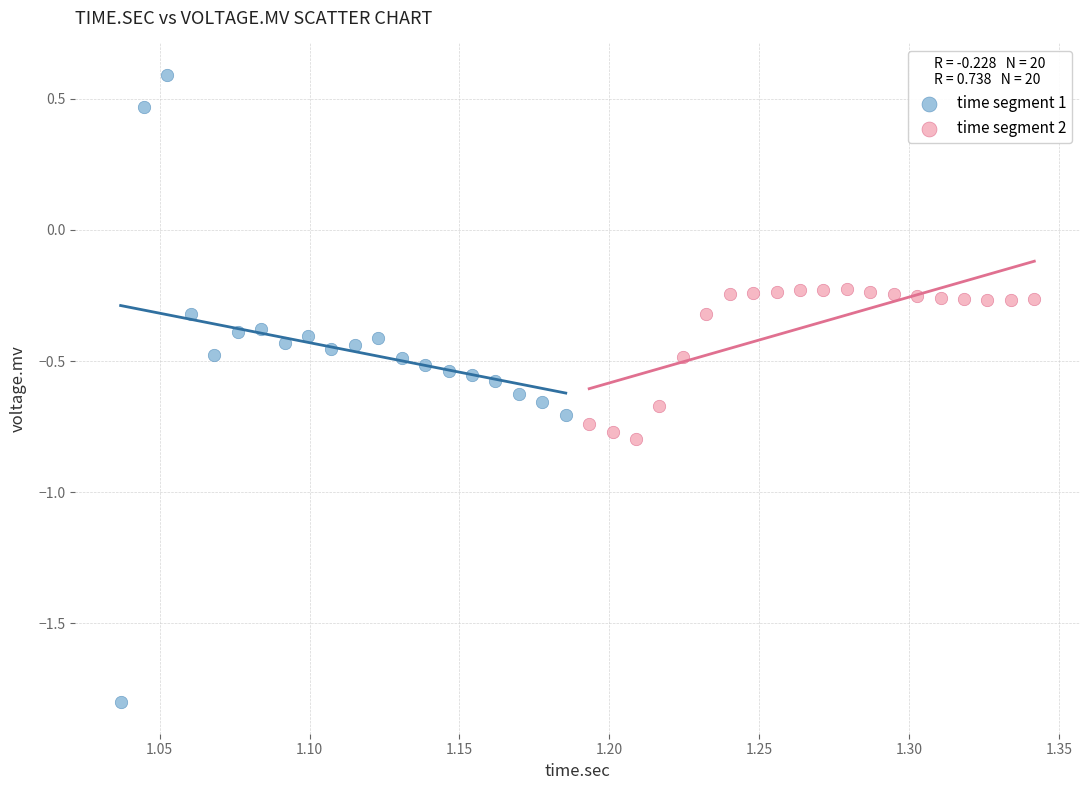

What are all the series names shown in the legend?

time segment 1, time segment 2